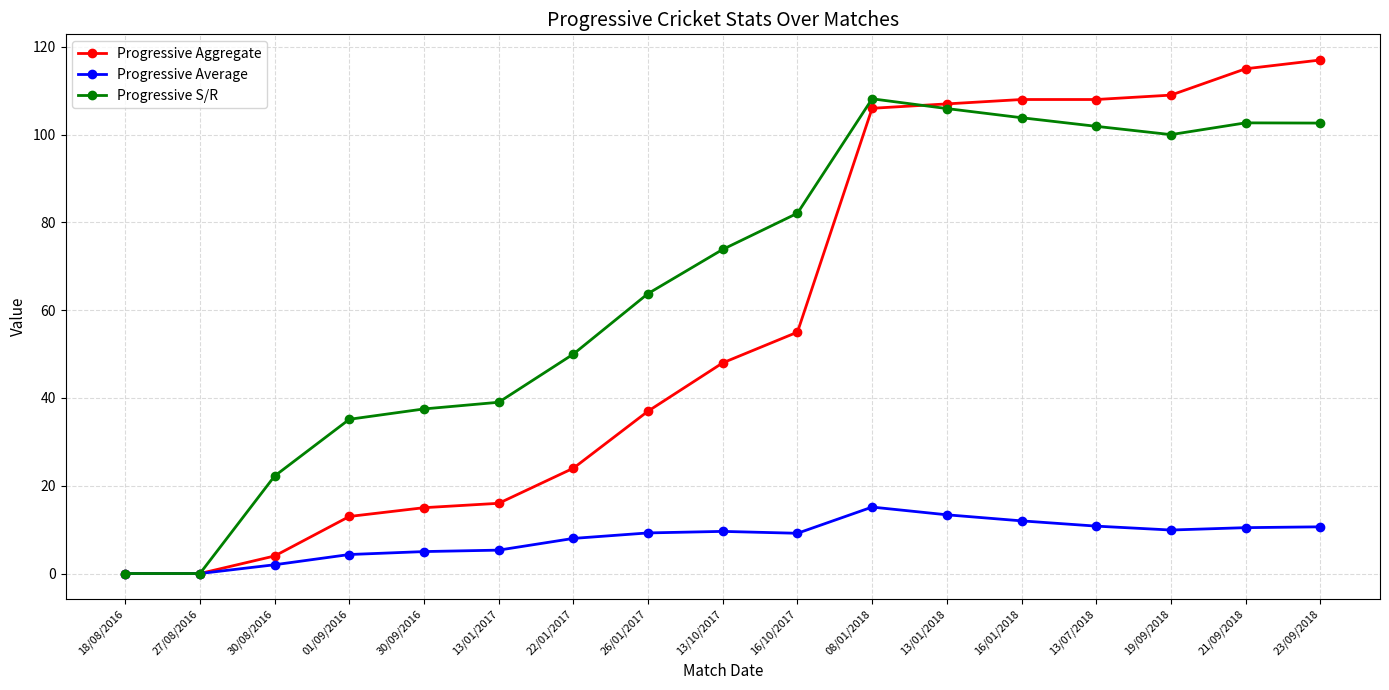

Which category has the highest value in the Progressive S/R series?

08/01/2018